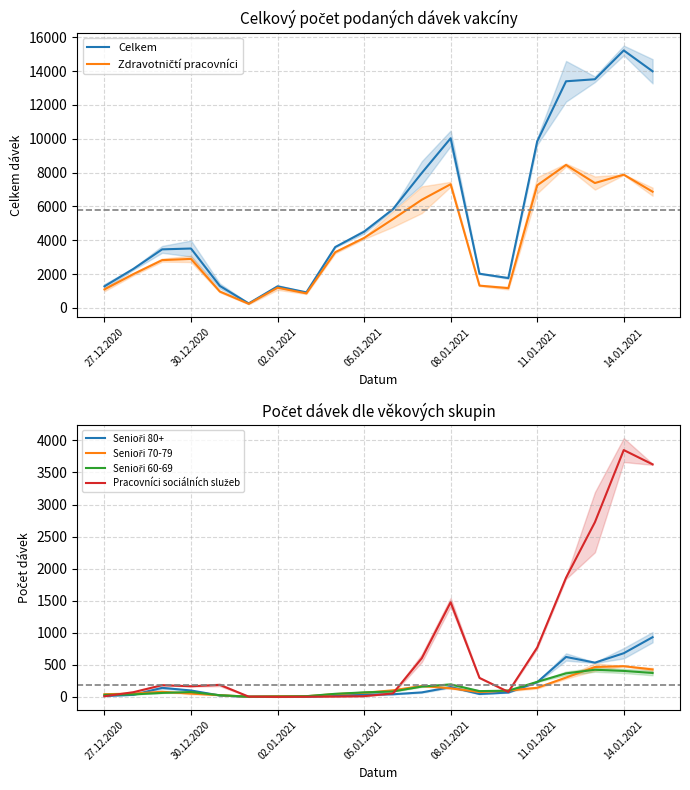

What is the average value of the Senioři 60-69 series?

140